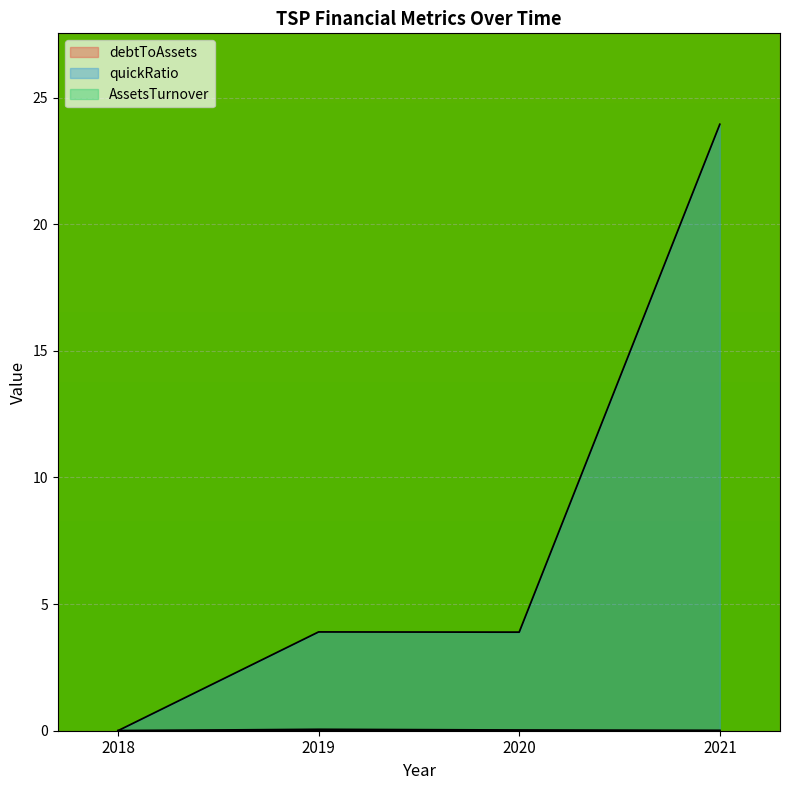

Is the value of AssetsTurnover at 2021 greater than the value of debtToAssets at 2019?

No